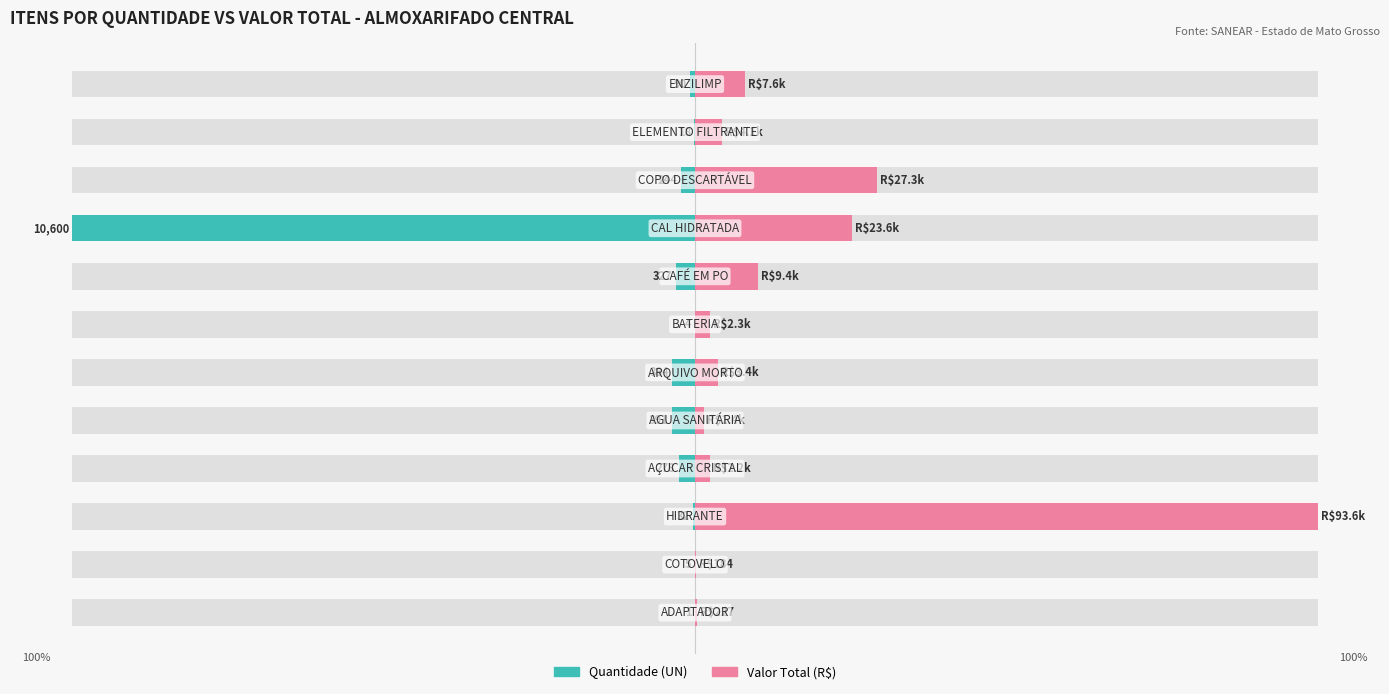

Reading left to right, what are all the values shown in this chart?

Quantidade: -0.0	-0.0	-0.3	-2.6	-3.7	-3.6	-0.0	-3.1	-100.0	-2.3	-0.2	-0.8
Valor Total (R$): 0.2	0.2	100.0	2.4	1.5	3.6	2.4	10.0	25.2	29.2	4.3	8.1